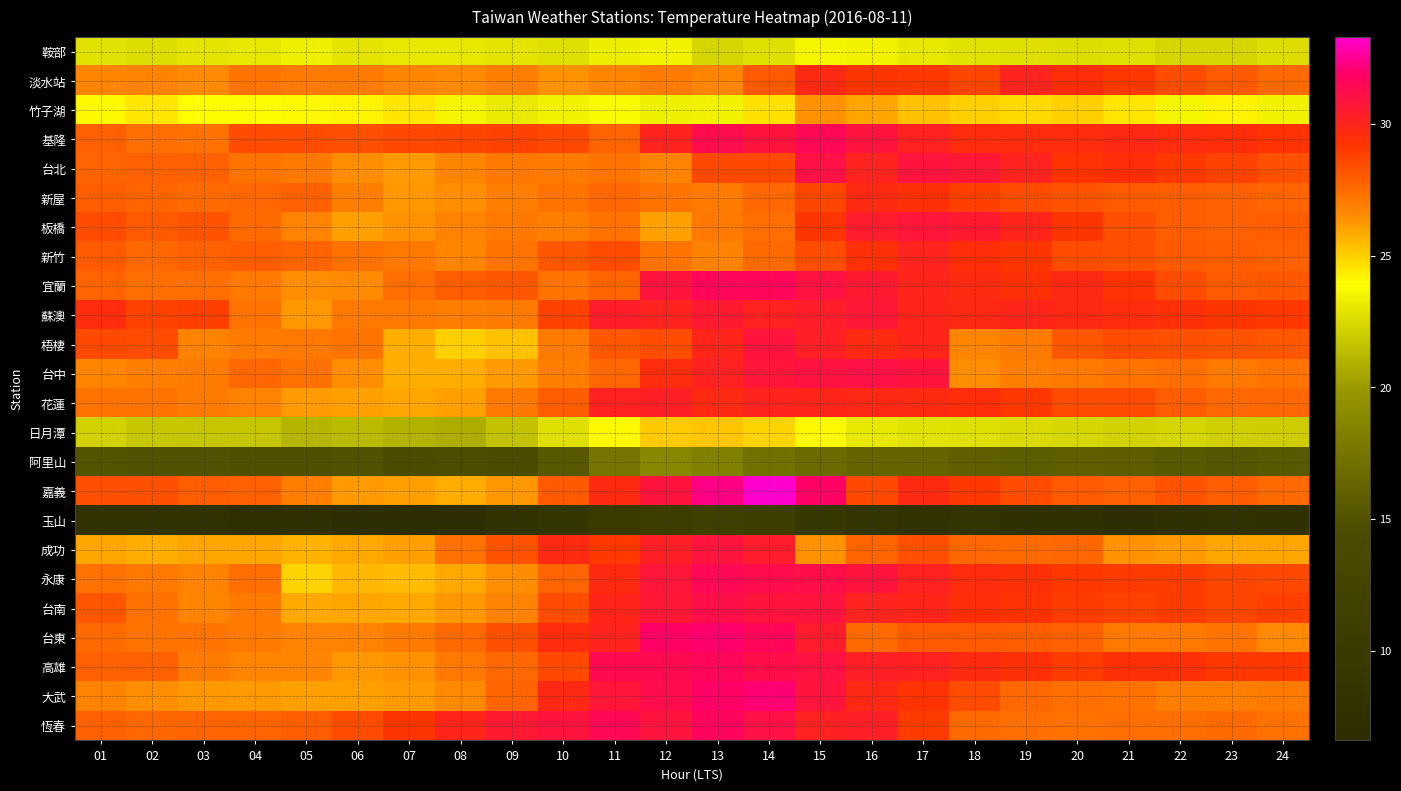

Which category has the lowest value across all series?

06